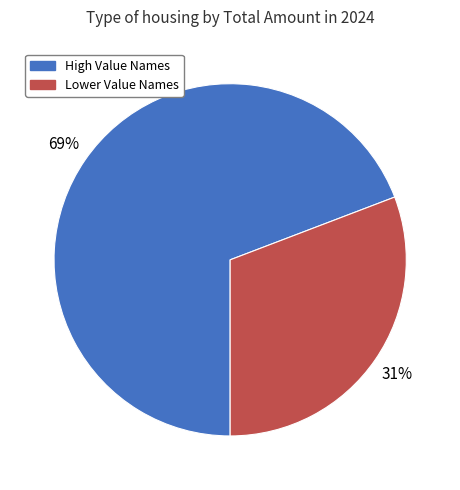

To the nearest percent, what is the difference between the largest and smallest slice percentages?

38%